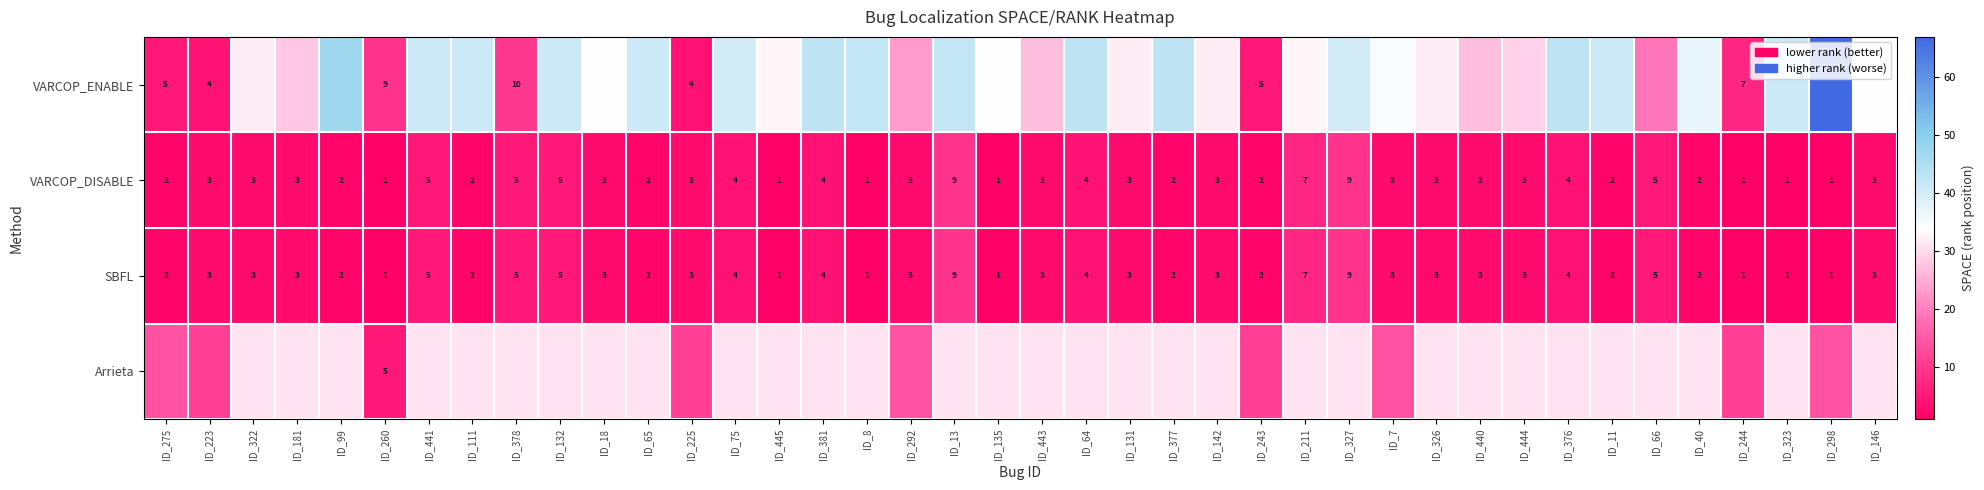

Is the value of SBFL at ID_323 greater than the value of VARCOP_ENABLE at ID_244?

No